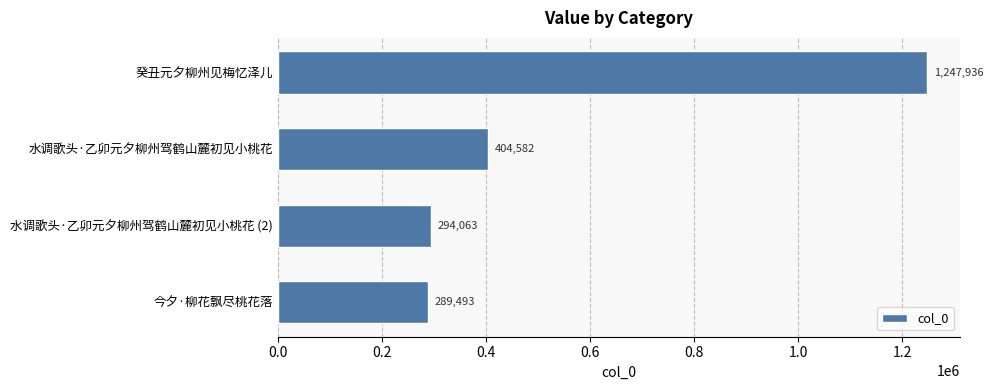

Reading top to bottom, transcribe all the data shown in this chart.

癸丑元夕柳州见梅忆泽儿=1247936	水调歌头·乙卯元夕柳州驾鹤山麓初见小桃花=404582	水调歌头·乙卯元夕柳州驾鹤山麓初见小桃花 (2)=294063	今夕·柳花飘尽桃花落=289493